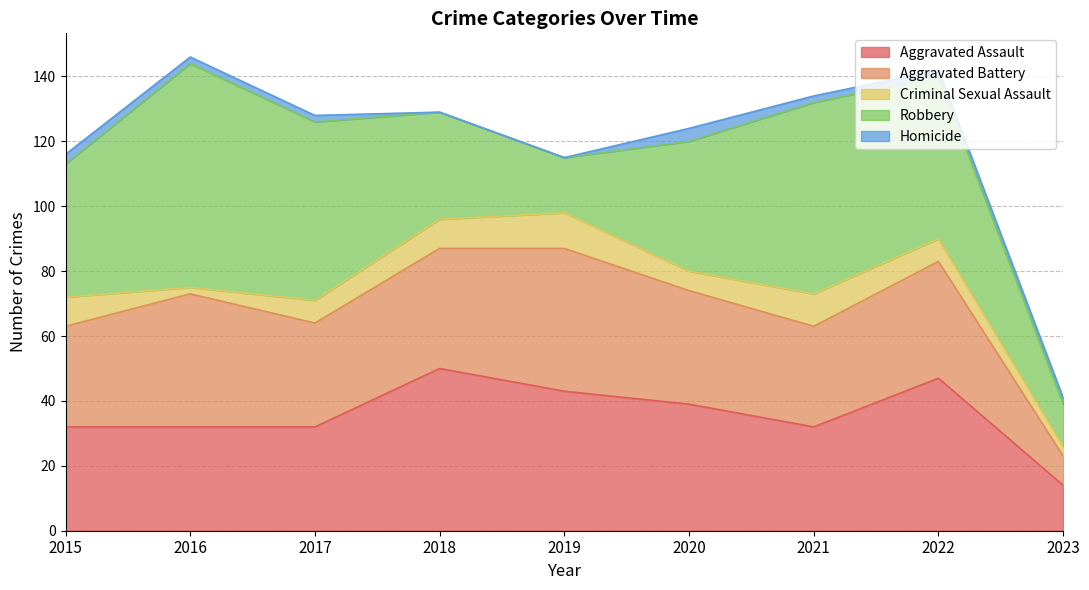

True or false: Aggravated Assault has more than 0 points higher than both neighbors.

True